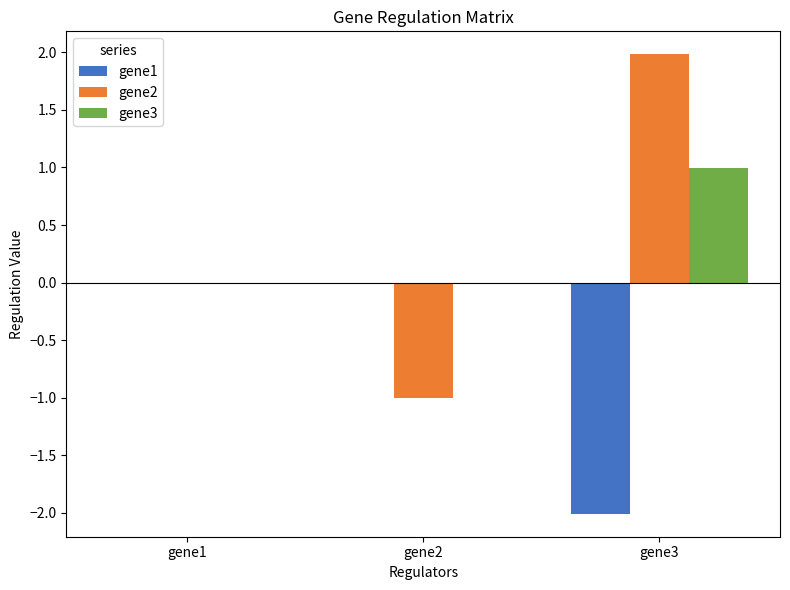

How many data points does each series have?

3